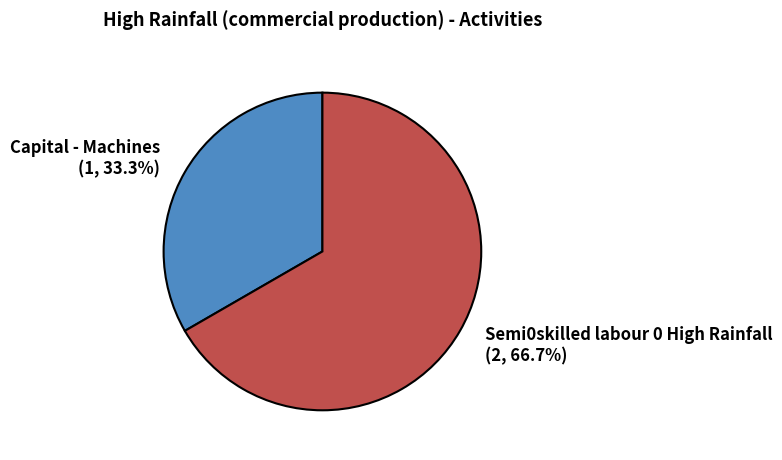

Rank the categories by value from highest to lowest.

Semi0skilled labour 0 High Rainfall, Capital - Machines